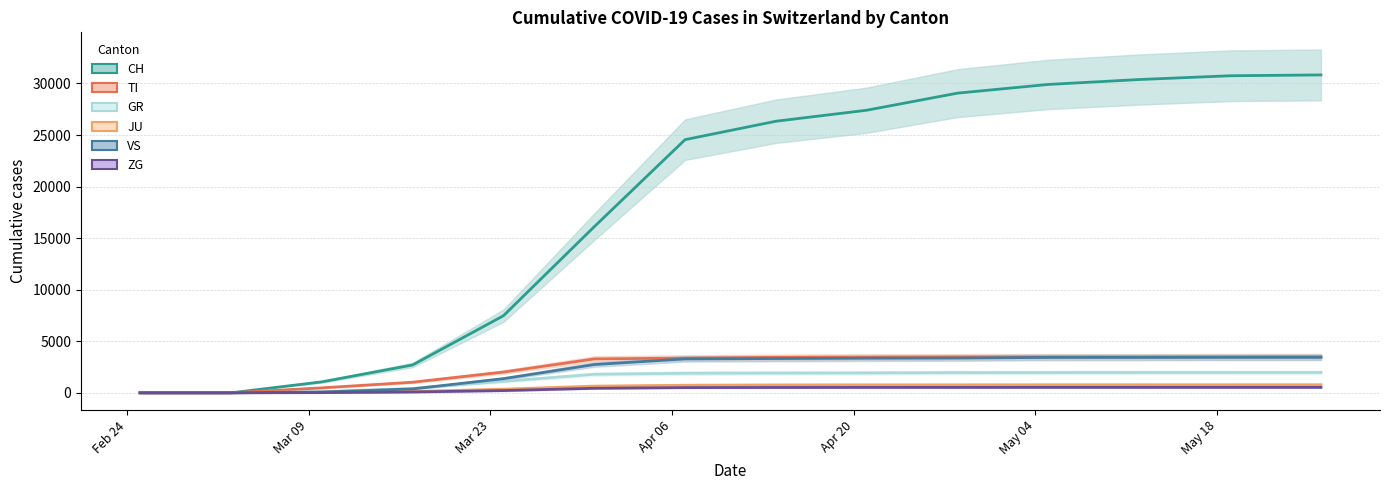

How many lines are shown in the chart?

6